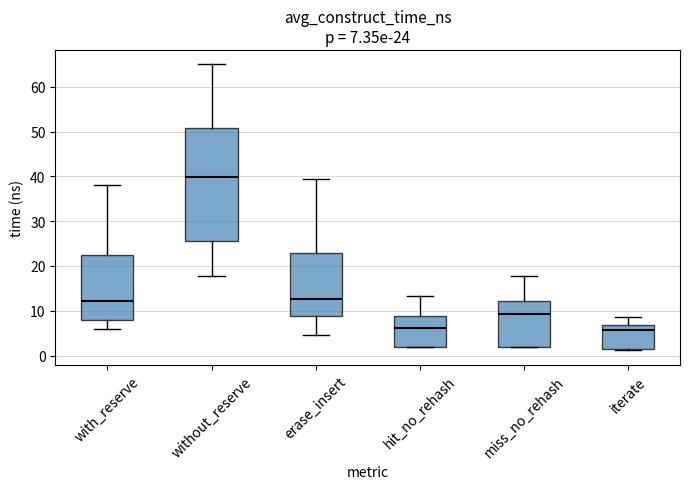

Which box has the highest median line?

without_reserve